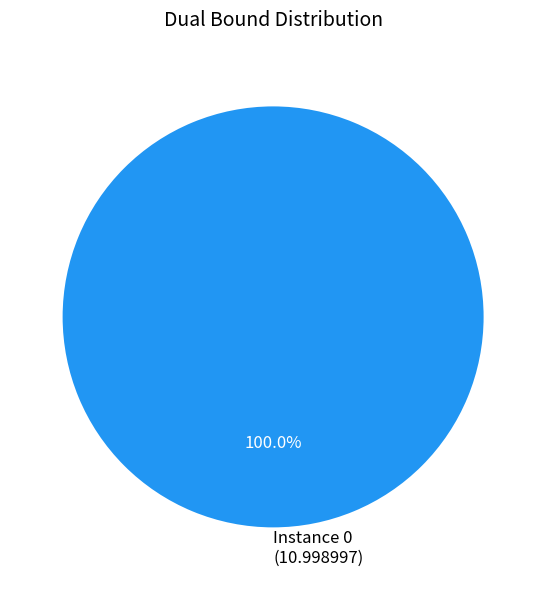

Does Instance 0 (10.998997) account for over 50% of the chart?

Yes